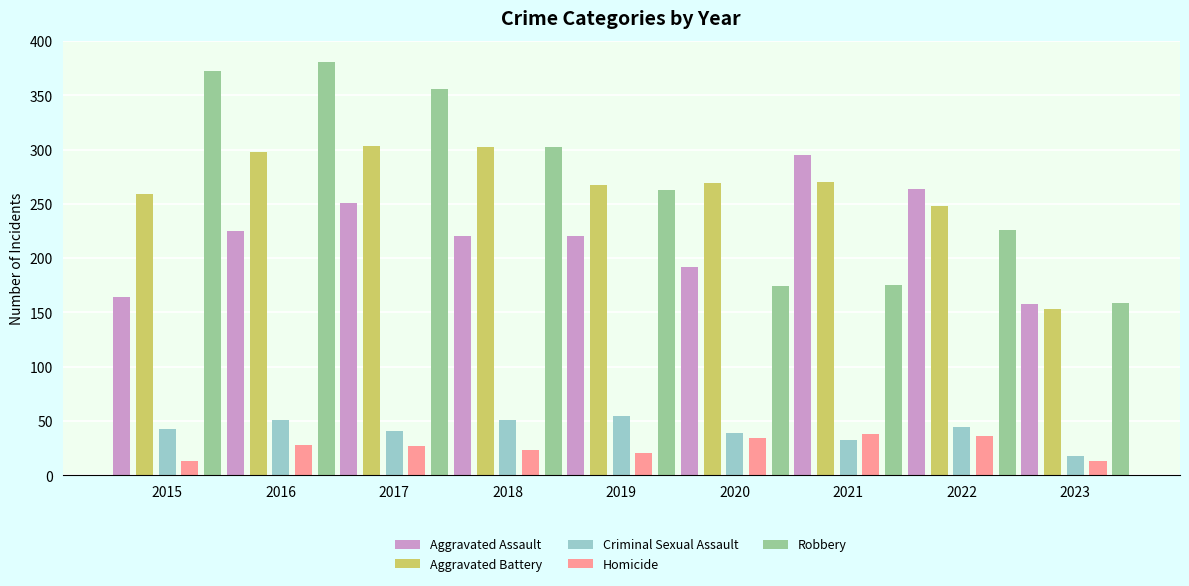

Which series changed the most between 2017 and 2021?

Robbery